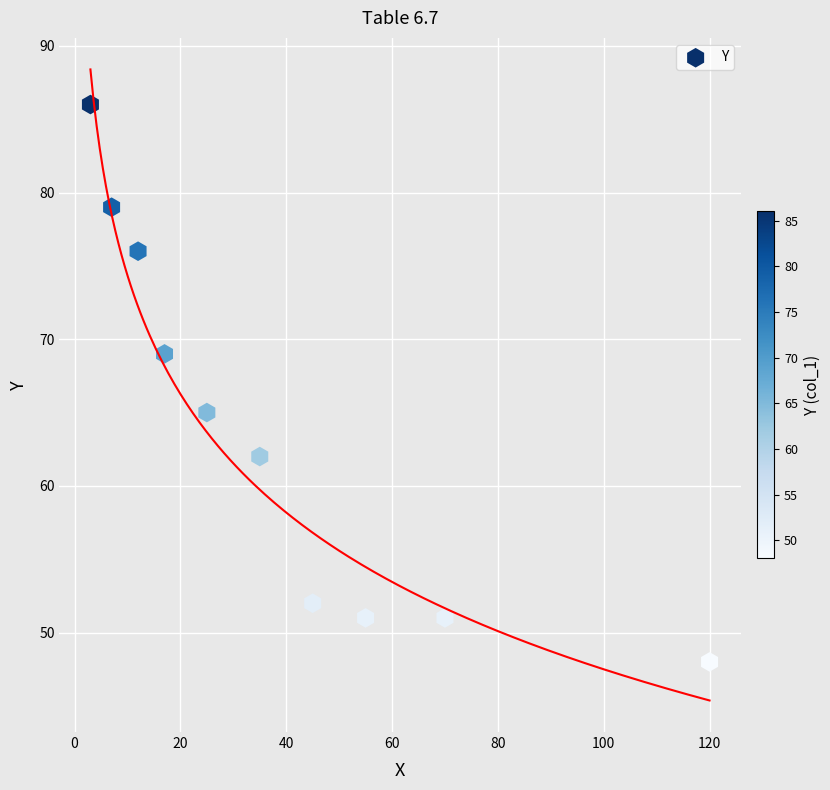

What is the range of Y values (max minus min)?

38